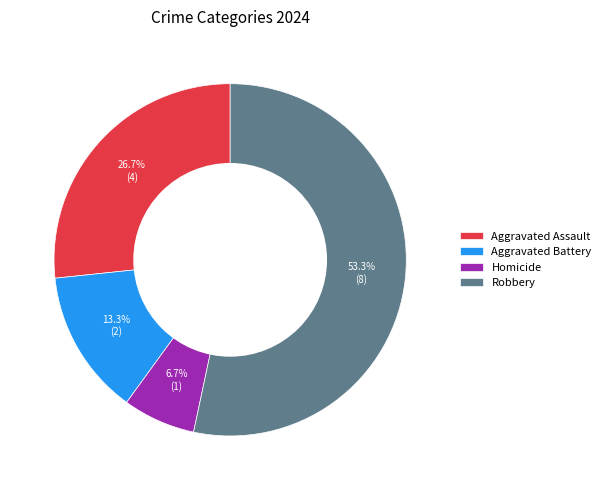

What is the ratio of the value at Robbery to the value at Aggravated Assault?

2.0